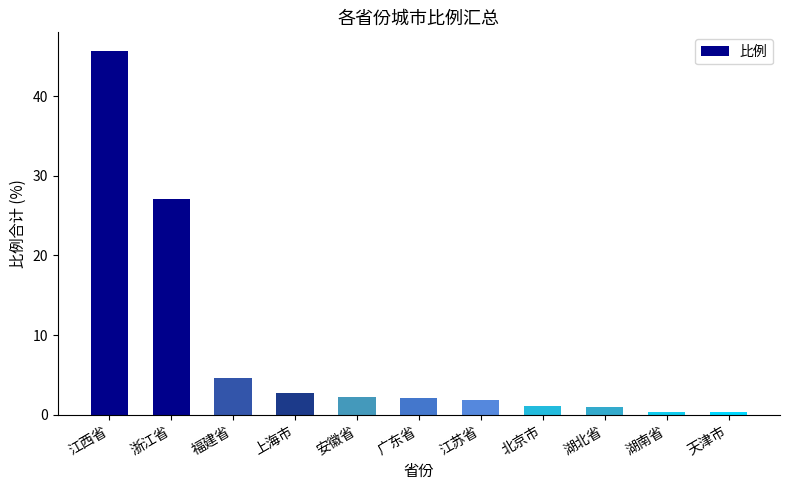

What position from the left is 浙江省?

2